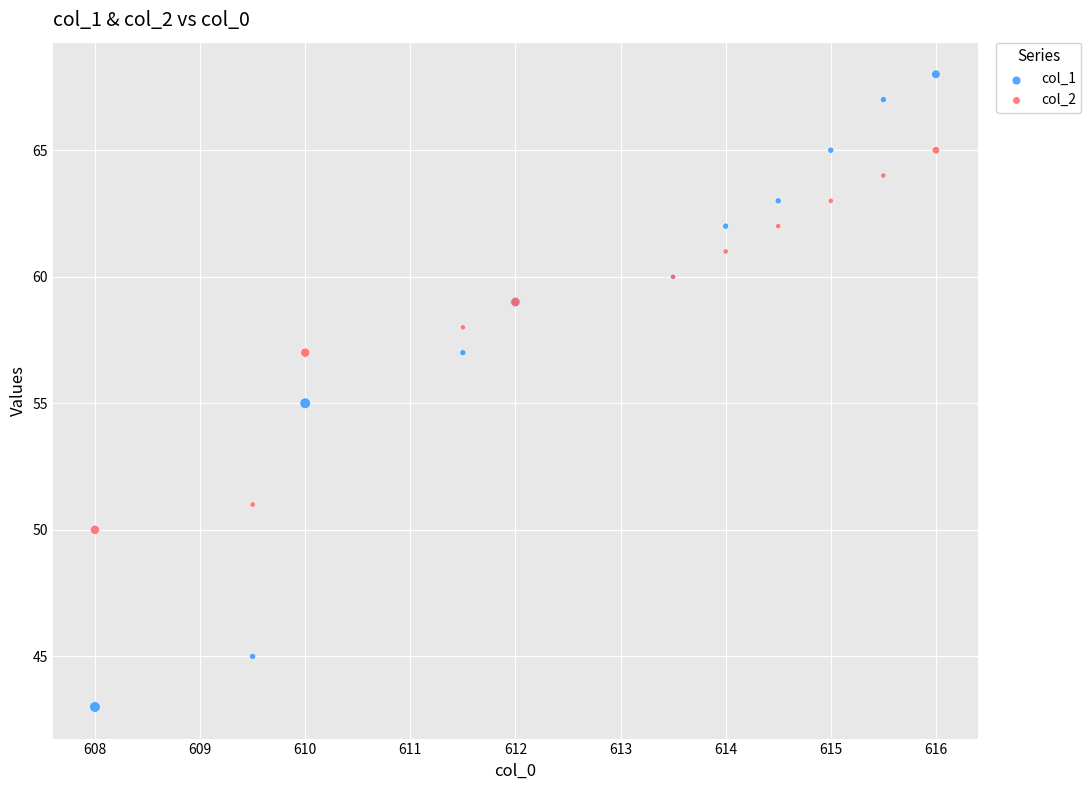

Which series contains the lowest Y value?

col_1